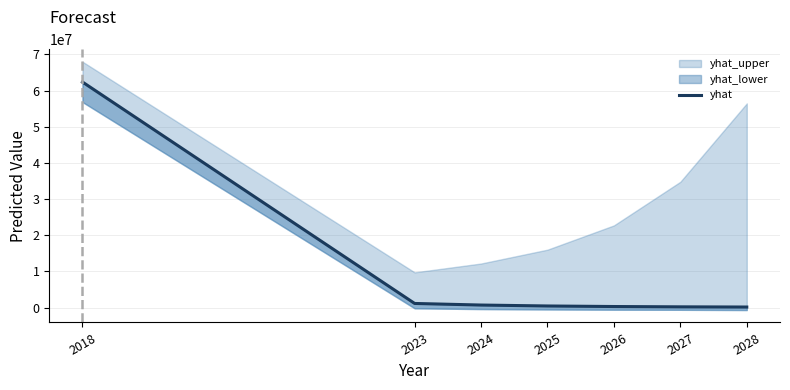

What value does the data have at 2028?

171846.7